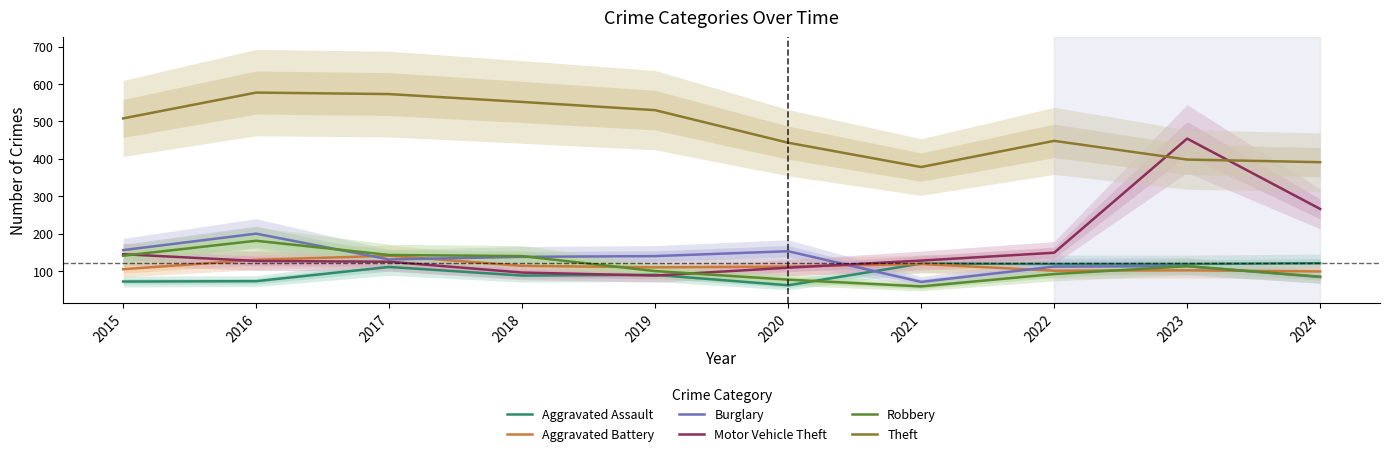

Which series has the widest spread of values?

Motor Vehicle Theft